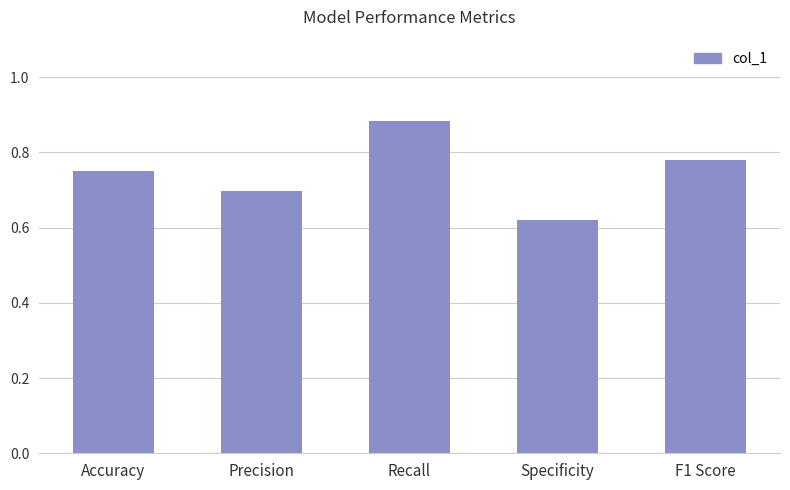

List the labels in order of value, smallest first.

Specificity, Precision, Accuracy, F1 Score, Recall